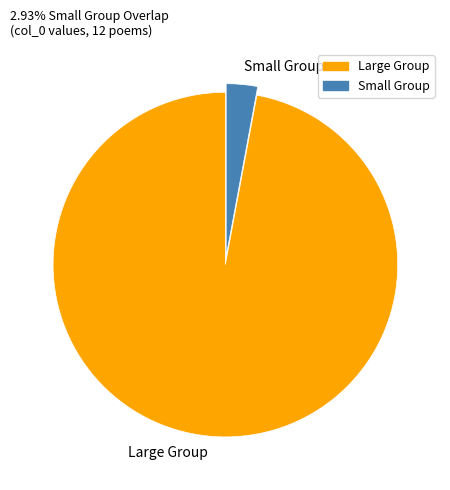

Does any single category account for the majority?

Yes